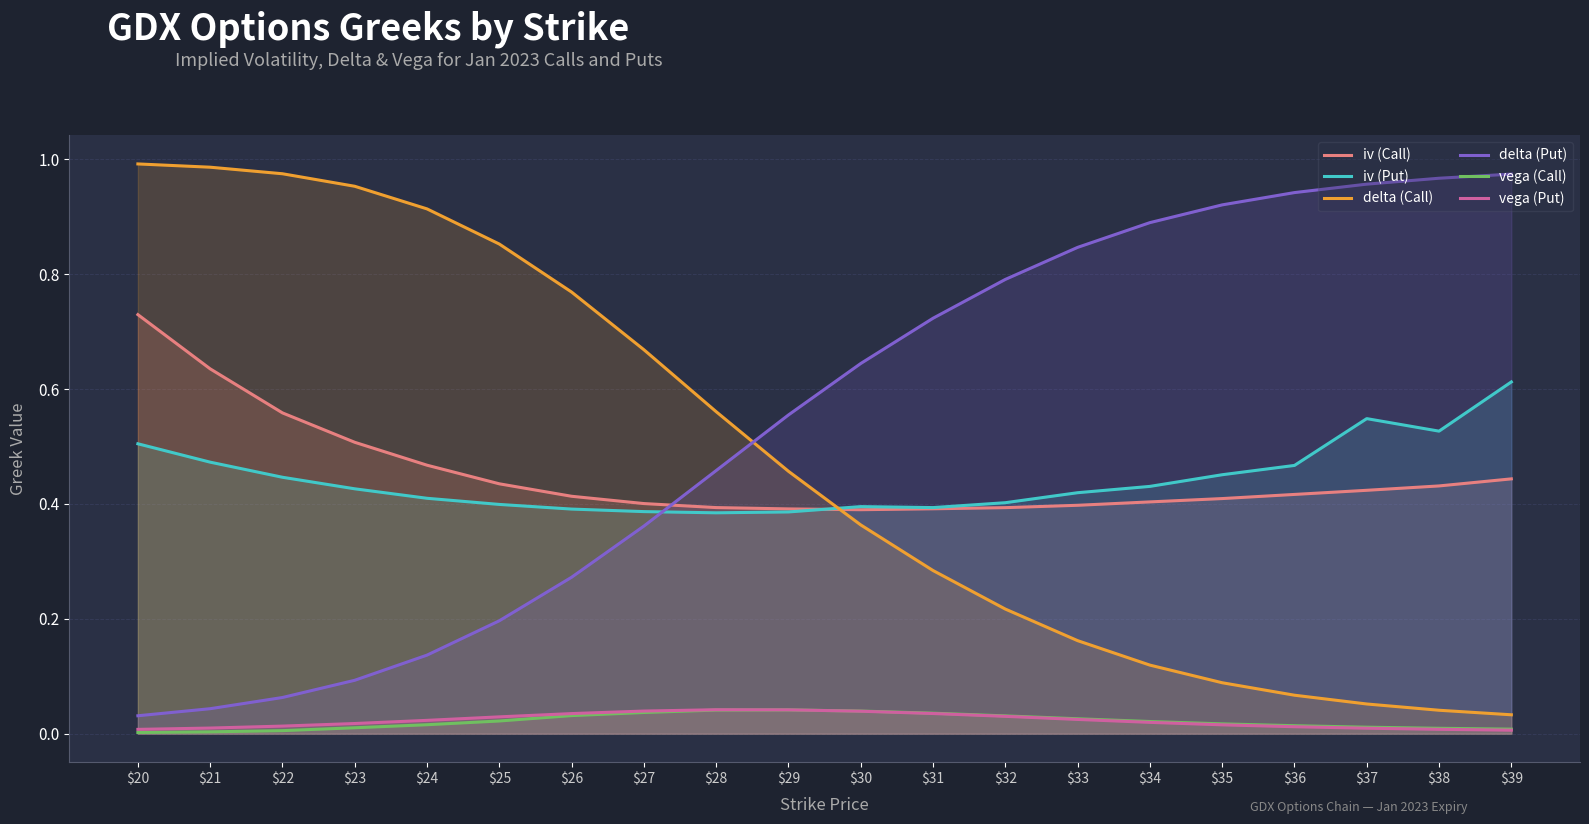

Reading right to left, extract all data points from this chart.

iv (Call): 0.4	0.4	0.4	0.4	0.4	0.4	0.4	0.4	0.4	0.4	0.4	0.4	0.4	0.4	0.4	0.5	0.5	0.6	0.6	0.7
iv (Put): 0.6	0.5	0.5	0.5	0.5	0.4	0.4	0.4	0.4	0.4	0.4	0.4	0.4	0.4	0.4	0.4	0.4	0.4	0.5	0.5
delta (Call): 0.0	0.0	0.1	0.1	0.1	0.1	0.2	0.2	0.3	0.4	0.5	0.6	0.7	0.8	0.9	0.9	1.0	1.0	1.0	1.0
delta (Put): 1.0	1.0	1.0	0.9	0.9	0.9	0.8	0.8	0.7	0.6	0.6	0.5	0.4	0.3	0.2	0.1	0.1	0.1	0.0	0.0
vega (Call): 0.0	0.0	0.0	0.0	0.0	0.0	0.0	0.0	0.0	0.0	0.0	0.0	0.0	0.0	0.0	0.0	0.0	0.0	0.0	0.0
vega (Put): 0.0	0.0	0.0	0.0	0.0	0.0	0.0	0.0	0.0	0.0	0.0	0.0	0.0	0.0	0.0	0.0	0.0	0.0	0.0	0.0